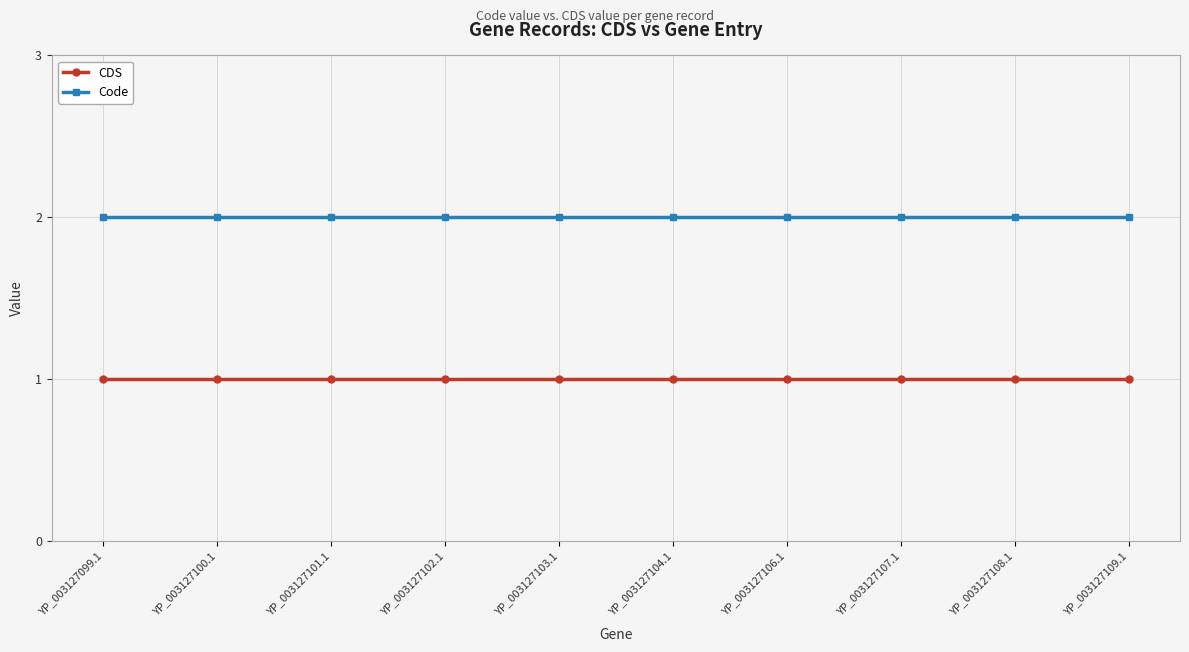

What is the label of the 1st point from the right?

YP_003127109.1